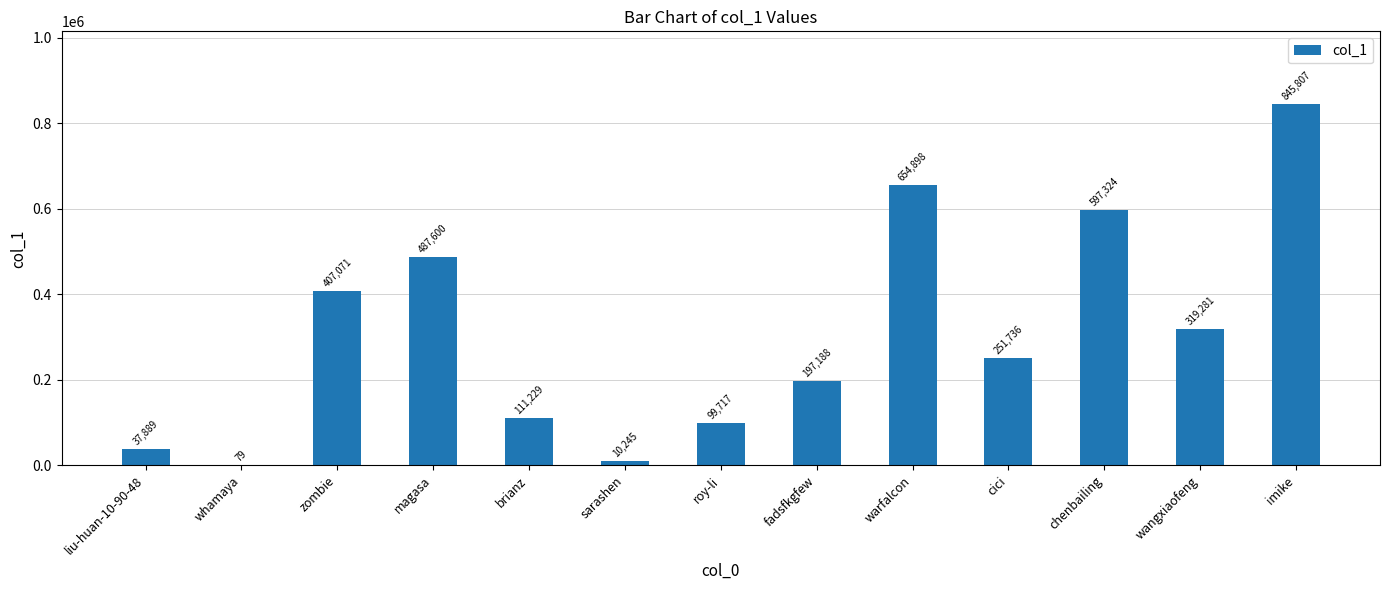

Reading right to left, transcribe all the data shown in this chart.

845807	319281	597324	251736	654898	197188	99717	10245	111229	487600	407071	79	37889